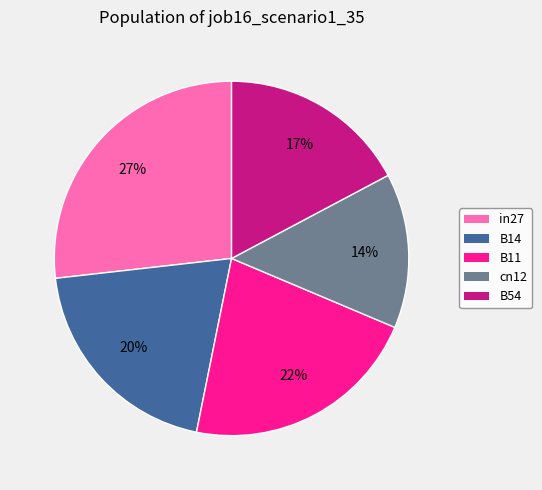

Is the sum of B54 and in27 greater than half?

No